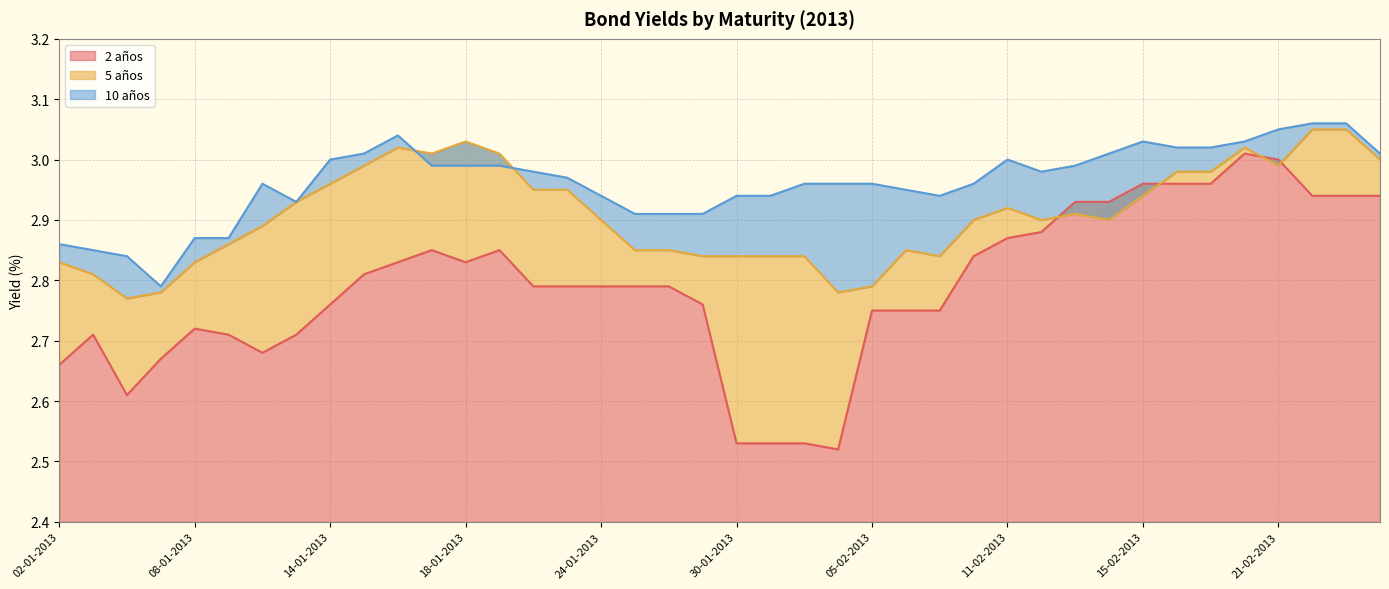

How many lines are shown in the chart?

3